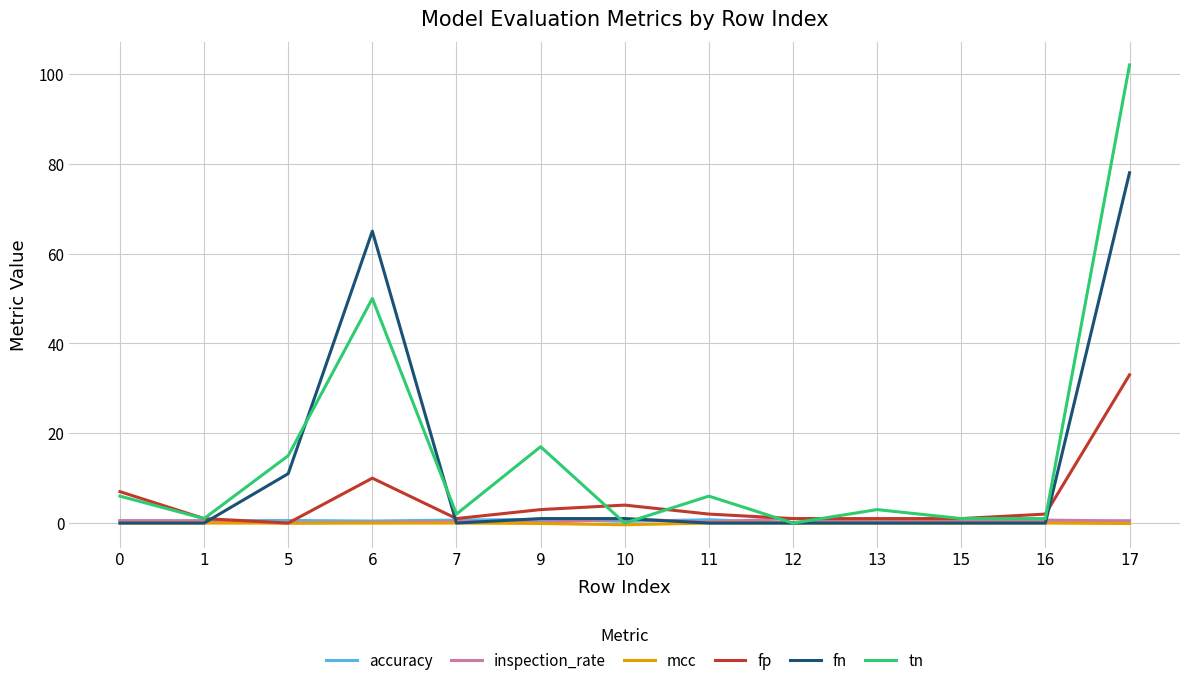

Which series has the widest spread of values?

tn